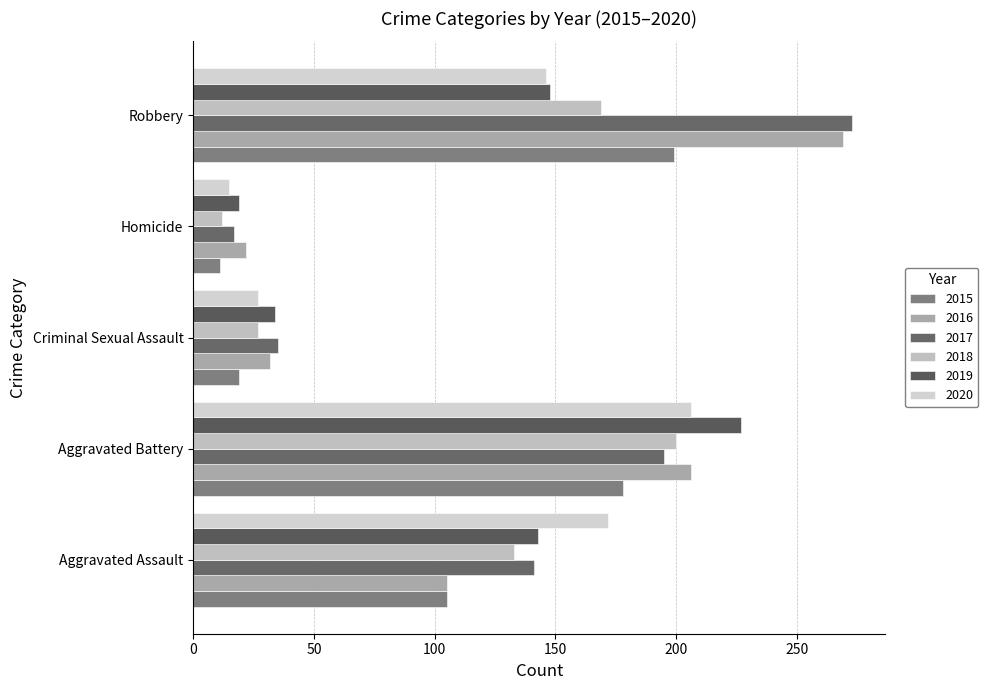

List the series in order of their peak value, highest first.

2017, 2016, 2019, 2020, 2018, 2015